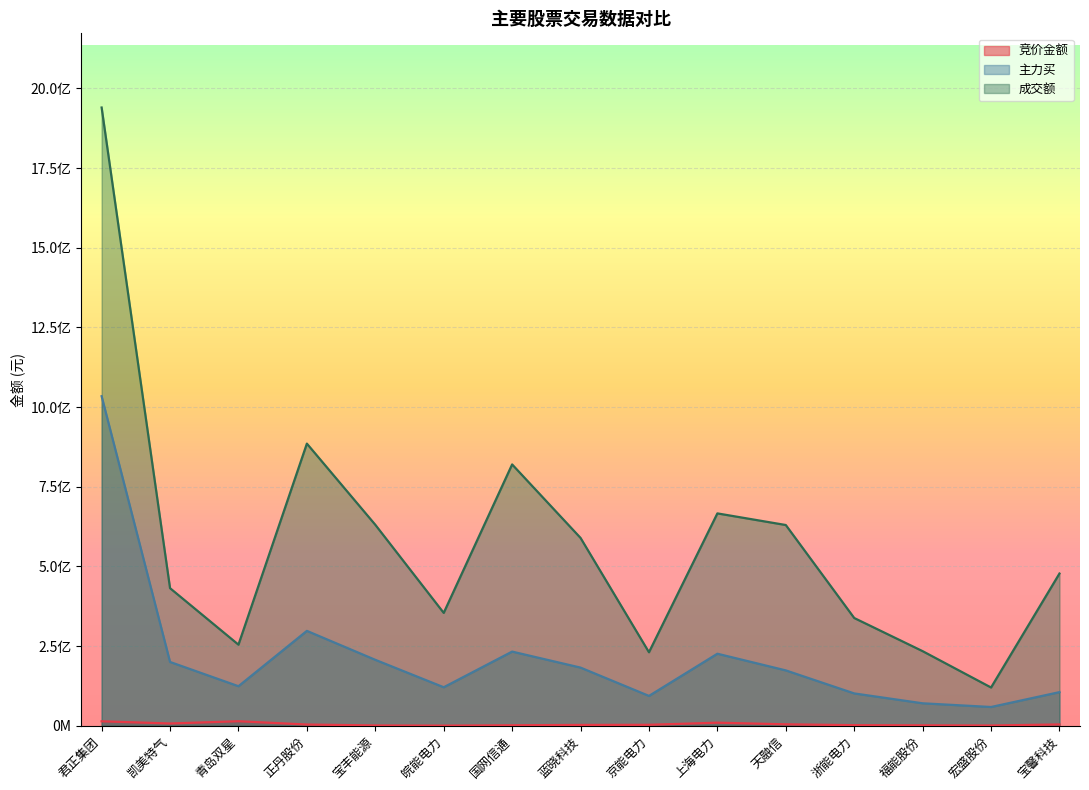

How many distinct data groups are displayed?

3